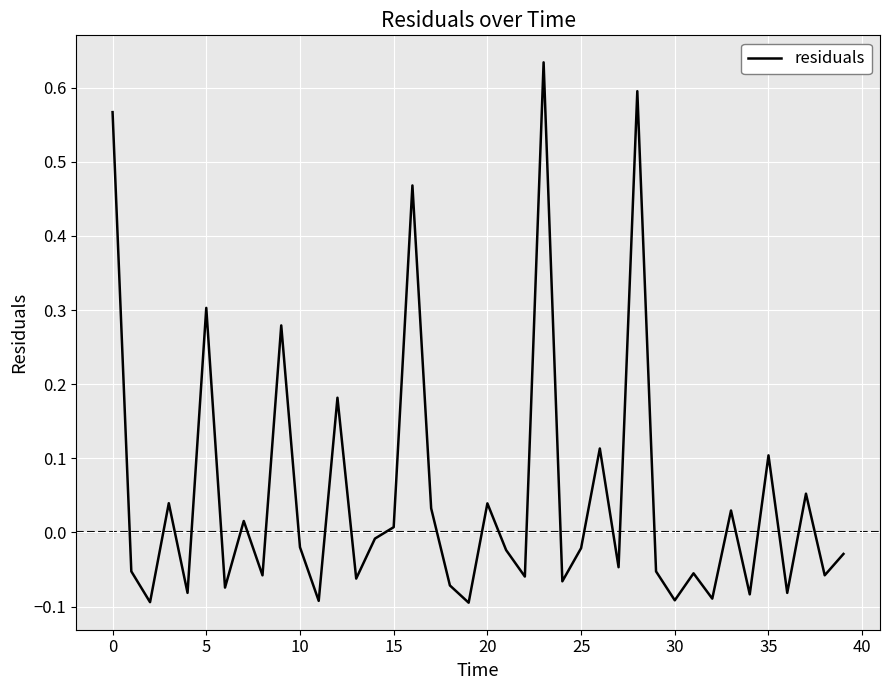

What is the difference between the maximum and minimum values?

0.7